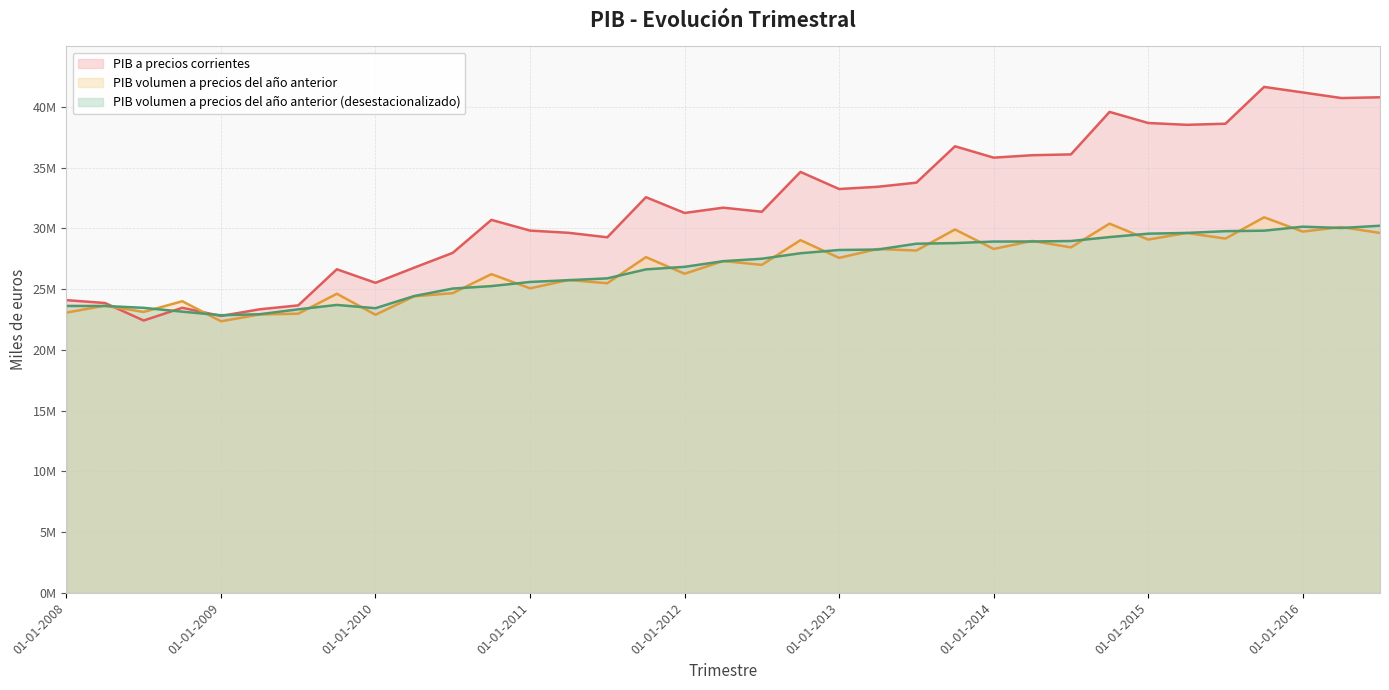

At 01-04-2015, list the series in order from largest to smallest.

PIB a precios corrientes, PIB volumen a precios del año anterior (desestacionalizado), PIB volumen a precios del año anterior